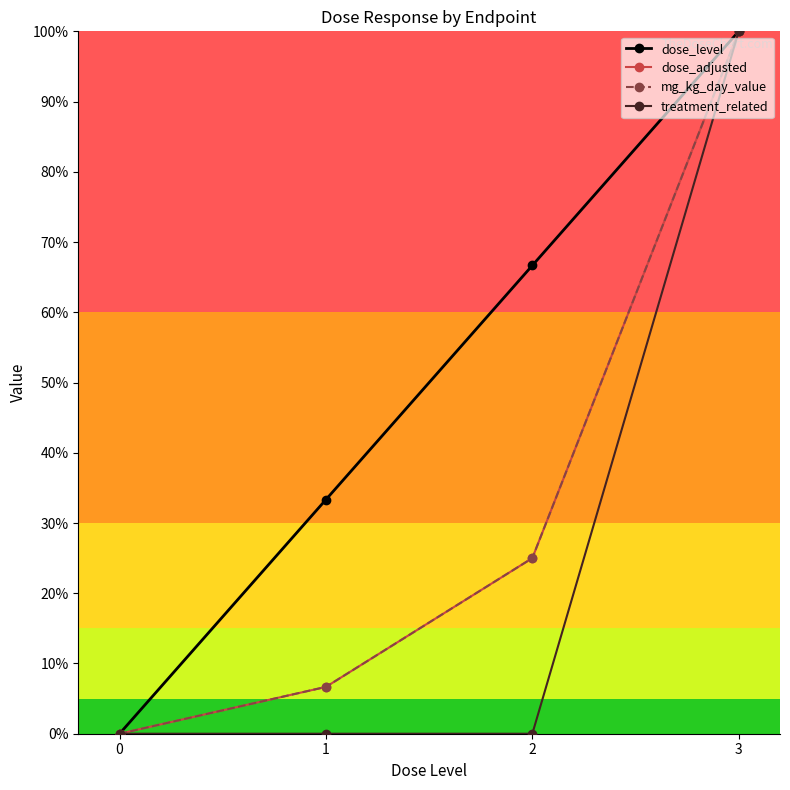

At which category is the sum across all series the highest?

3